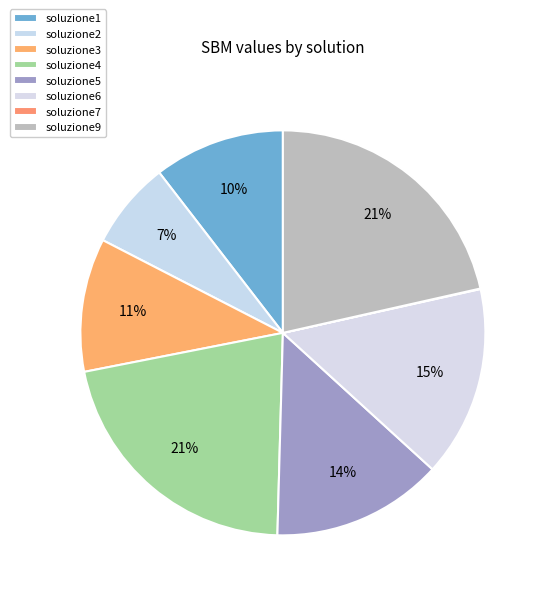

Combined, what portion of the pie is soluzione6 and soluzione9?

36.7%